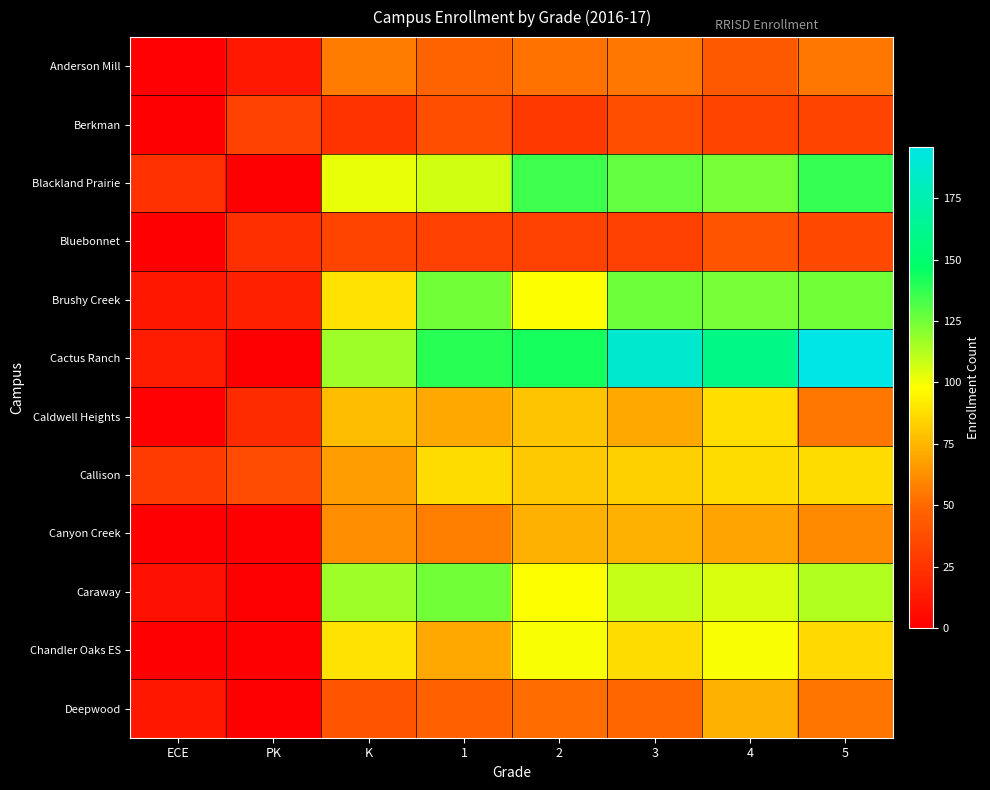

Between 4 and K, which is larger?

K